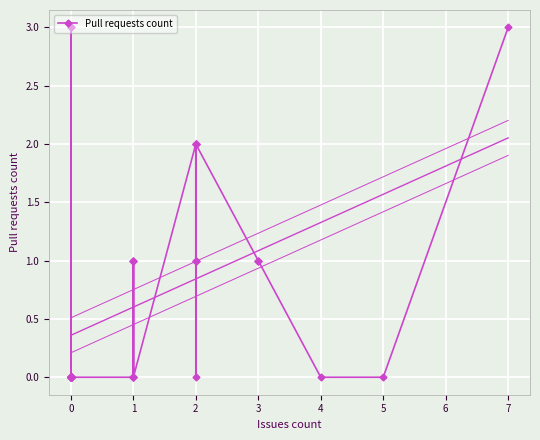

What is the difference between the maximum and minimum values?

3